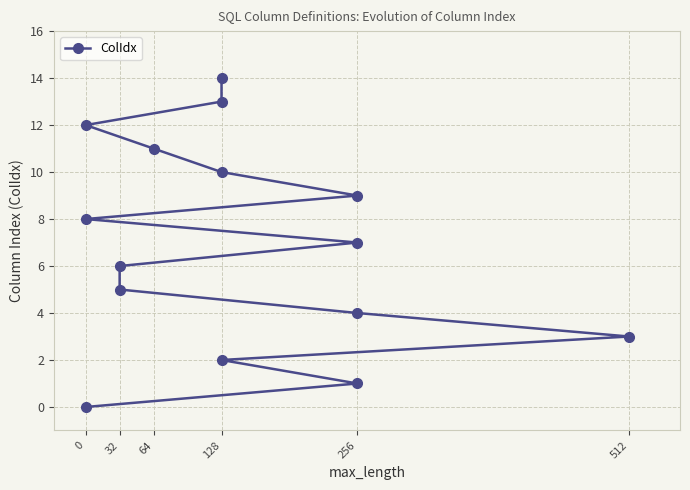

How many values are above zero?

14